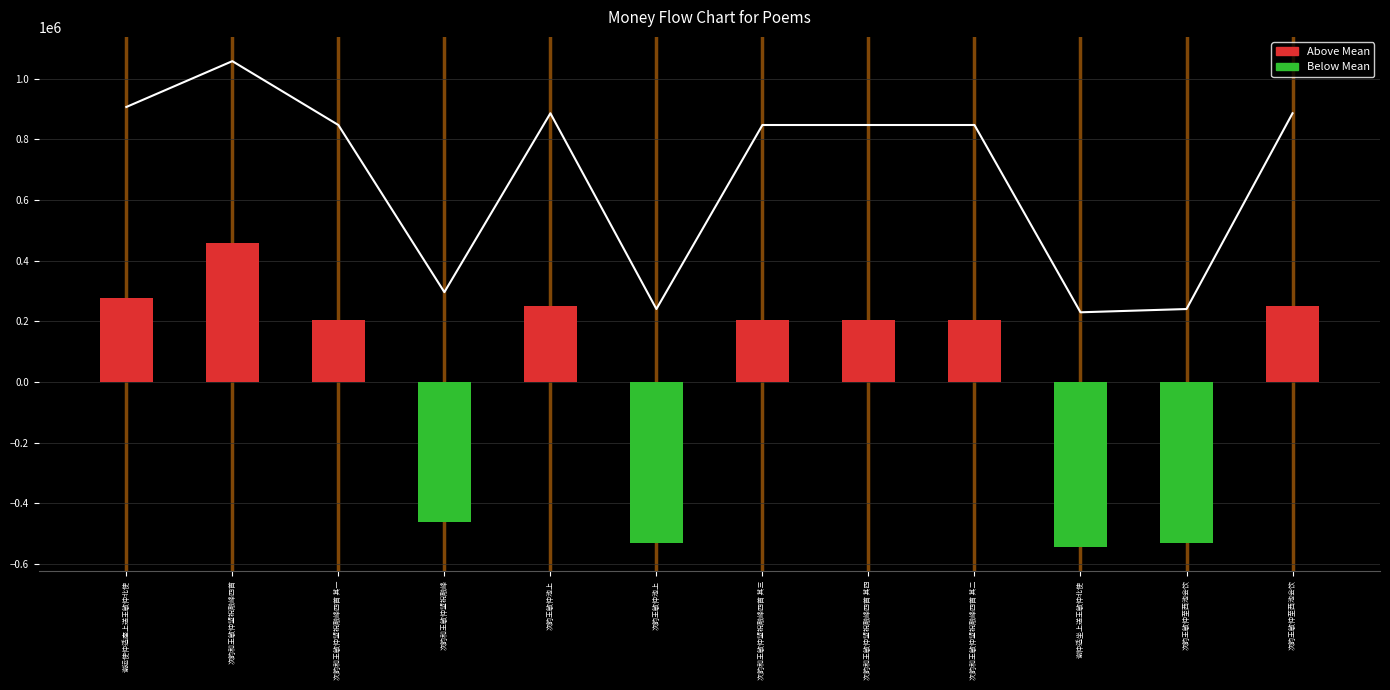

What is the difference between the values at 次韵王敏仲池上 and 次韵王敏仲池上?

781468.0